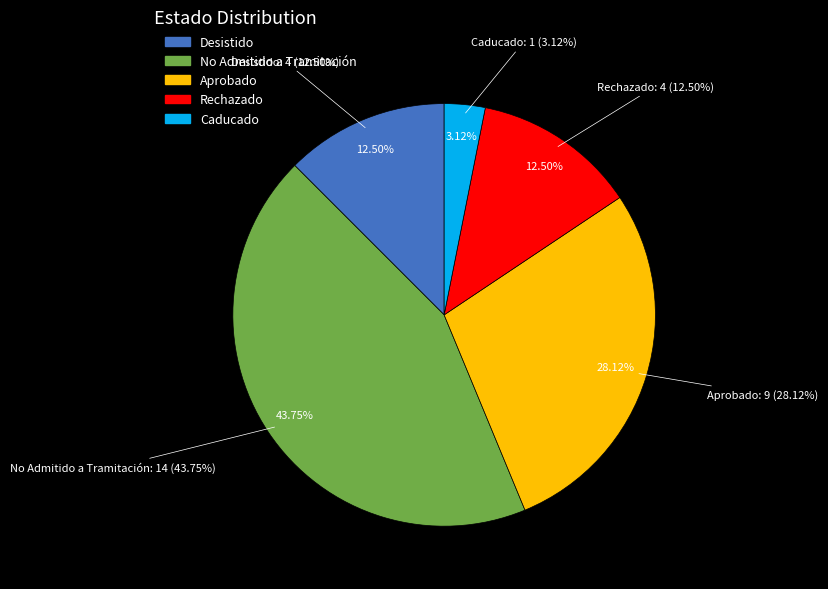

Rank the categories by value from lowest to highest.

Caducado, Desistido, Rechazado, Aprobado, No Admitido a Tramitación